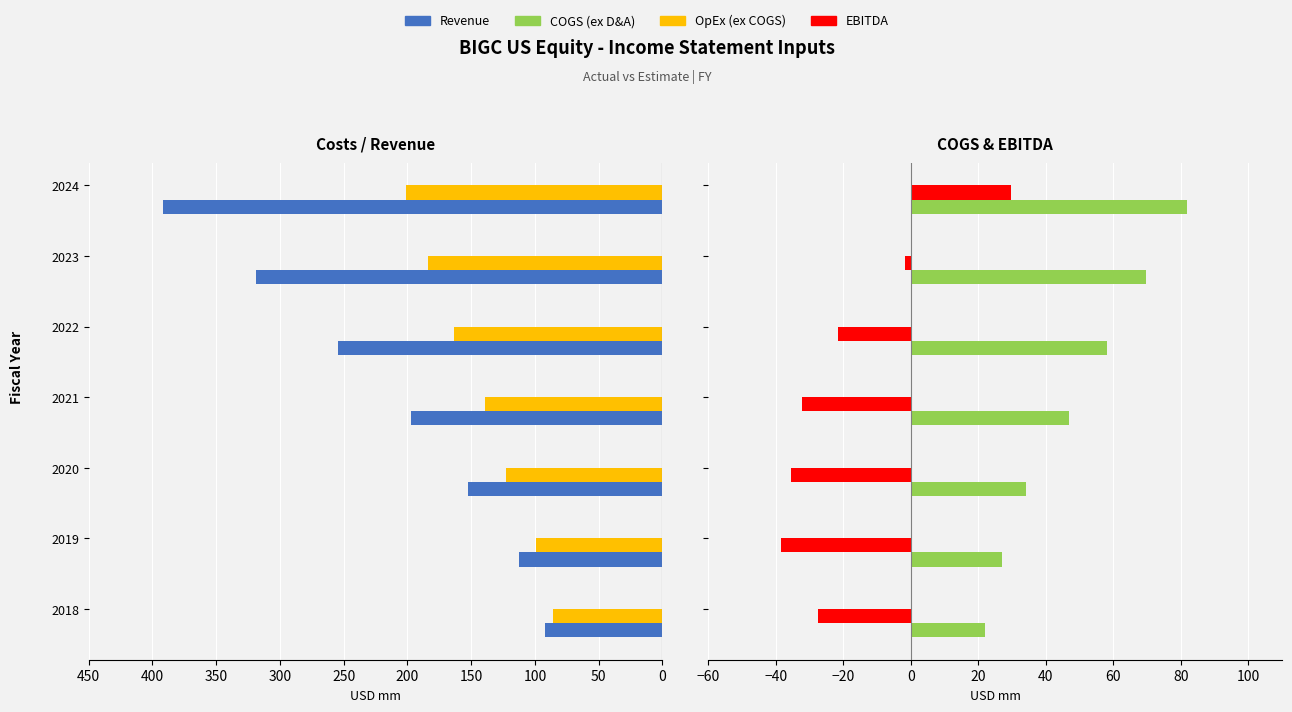

How many bars are there in total?

28